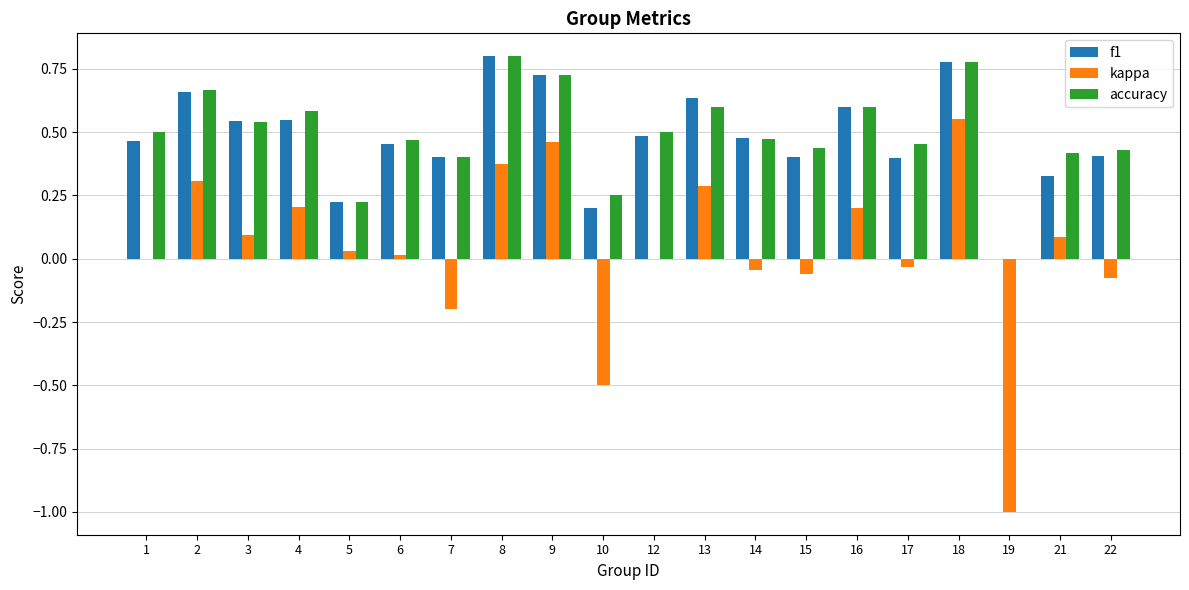

At which category is the sum across all series the highest?

18